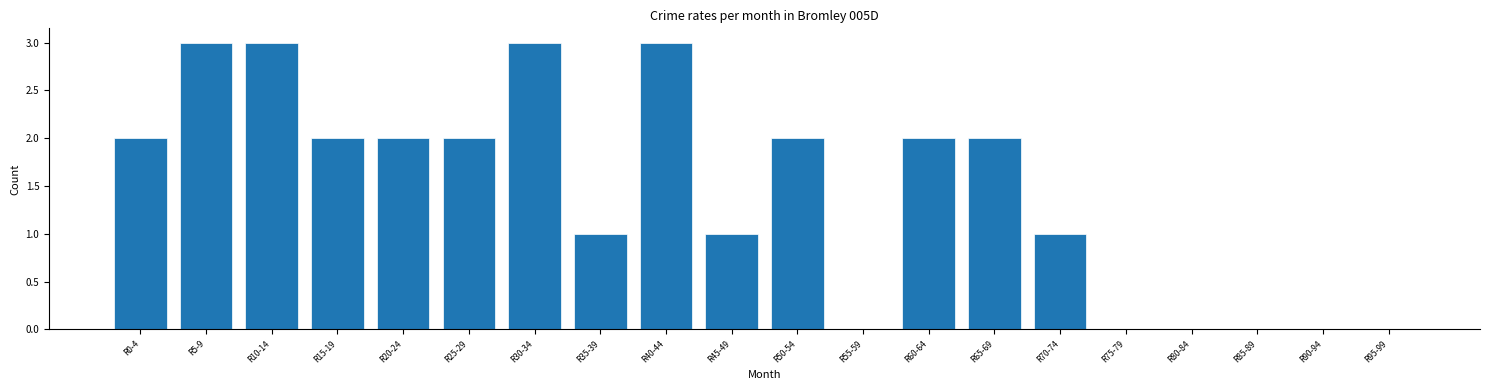

Reading left to right, what are all the values shown in this chart?

R0-4=2	R5-9=3	R10-14=3	R15-19=2	R20-24=2	R25-29=2	R30-34=3	R35-39=1	R40-44=3	R45-49=1	R50-54=2	R55-59=0	R60-64=2	R65-69=2	R70-74=1	R75-79=0	R80-84=0	R85-89=0	R90-94=0	R95-99=0